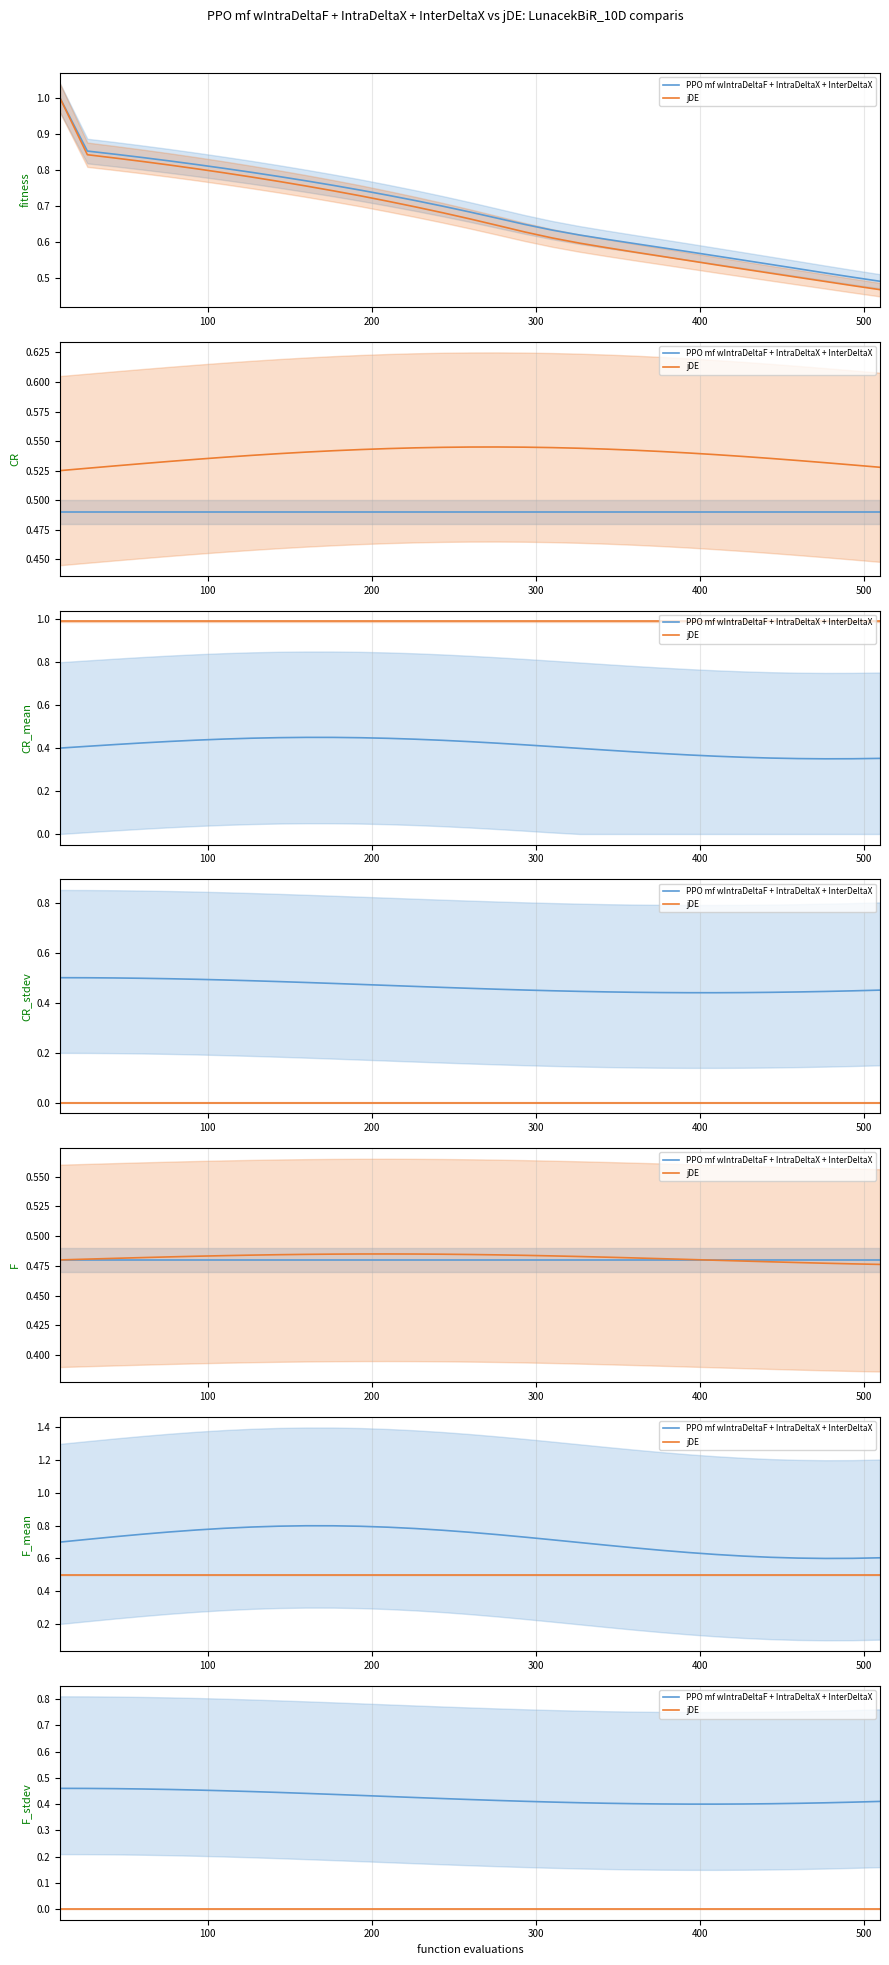

At how many categories does at least one series exceed 0?

31